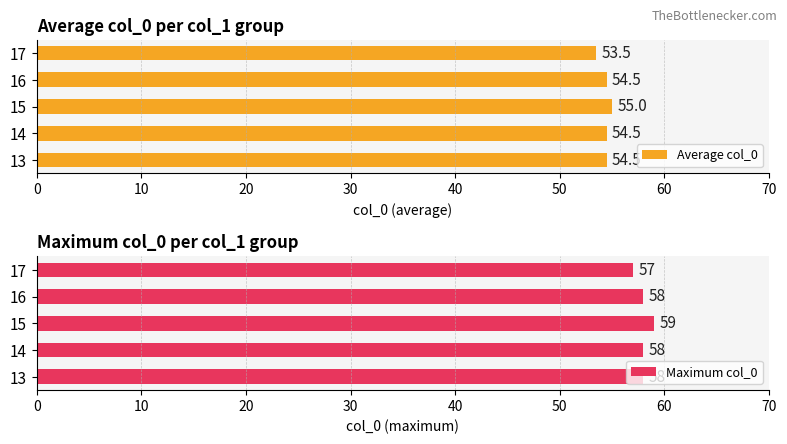

Reading left to right, list all the values displayed in this chart.

Average col_0: 54.5	54.5	55.0	54.5	53.5
Maximum col_0: 58.0	58.0	59.0	58.0	57.0